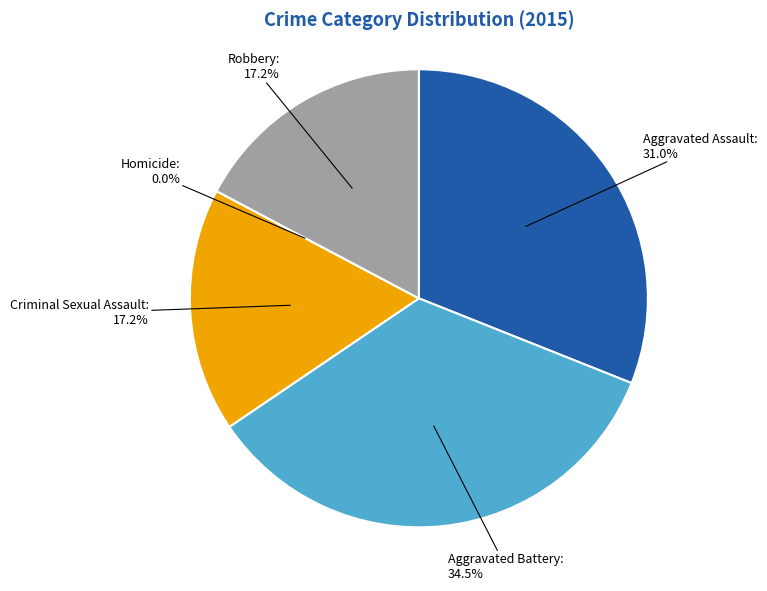

What percentage is NOT represented by Criminal Sexual Assault?

82.8%